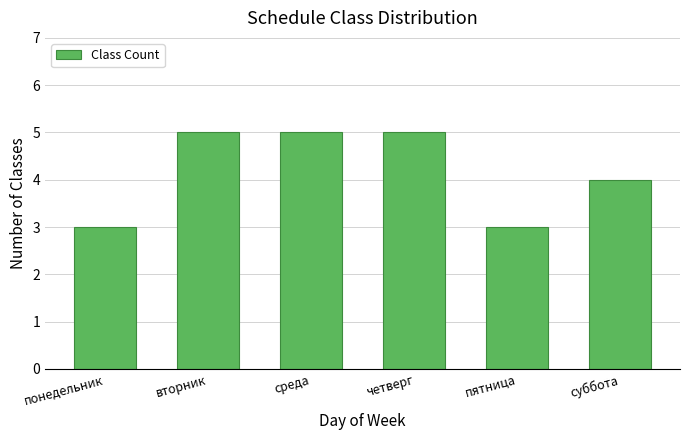

Are the bars horizontal?

No